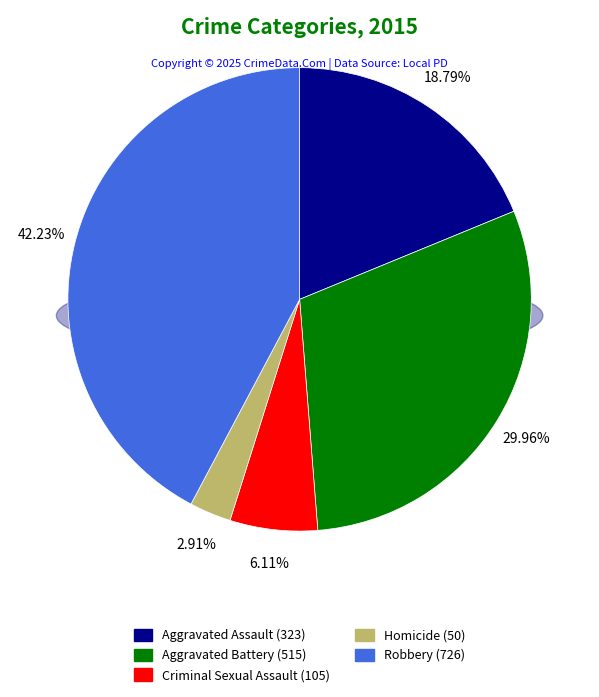

What is the change in value from Aggravated Battery to Robbery?

+211